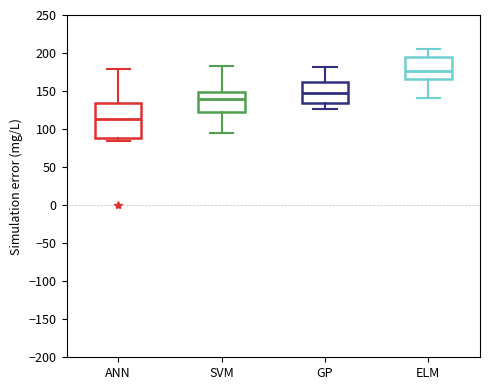

Reading left to right, read every box against the y-axis: the position of its median line, the range the box covers, and the ends of its whiskers. The values are not printed on the chart, so give them approximately, as read against the axis.

ANN: median 115, box 90 to 135, whiskers 85 to 180
SVM: median 140, box 125 to 150, whiskers 95 to 185
GP: median 145, box 135 to 160, whiskers 125 to 180
ELM: median 175, box 165 to 195, whiskers 140 to 205